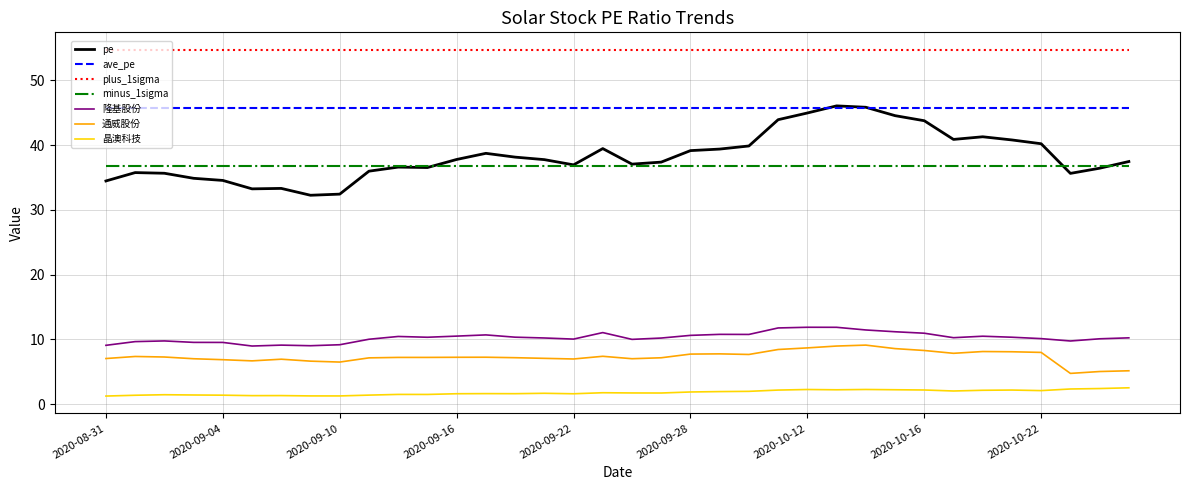

Which series has the largest range (max minus min)?

pe